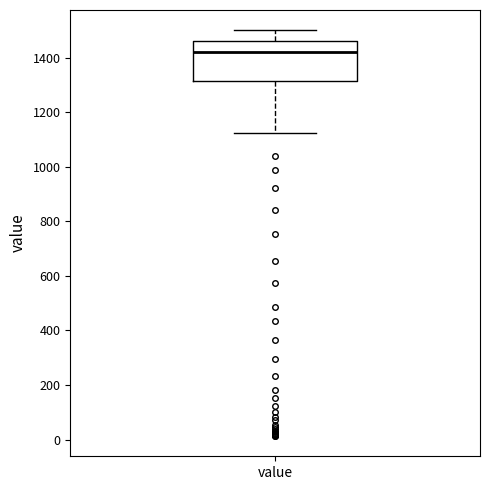

Where does the lower whisker of the box for value end on the y-axis? The values are not printed on the chart, so give them approximately, as read against the axis.

1120